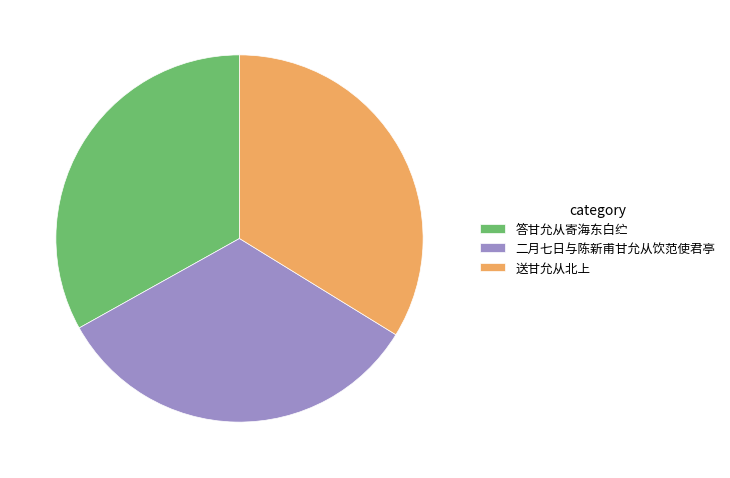

Does 答甘允从寄海东白纻 represent more than half of the total?

No